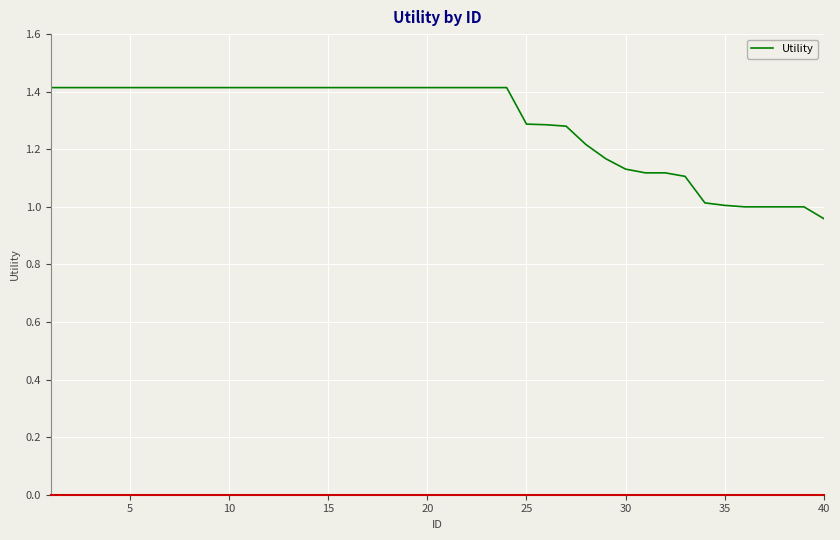

What is the difference between the maximum and minimum values?

0.5